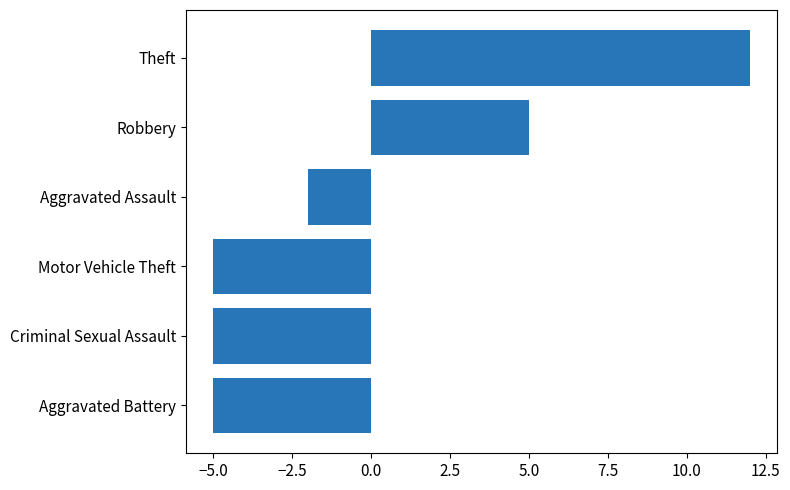

Does the chart contain stacked bars?

No